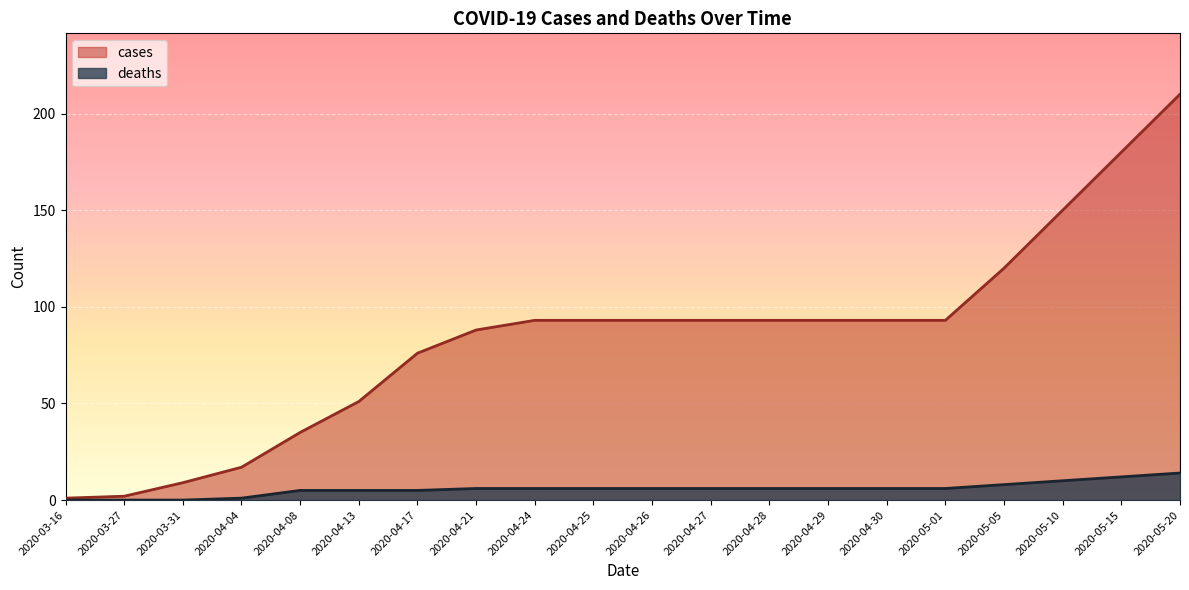

True or false: deaths and cases cross at least once.

False